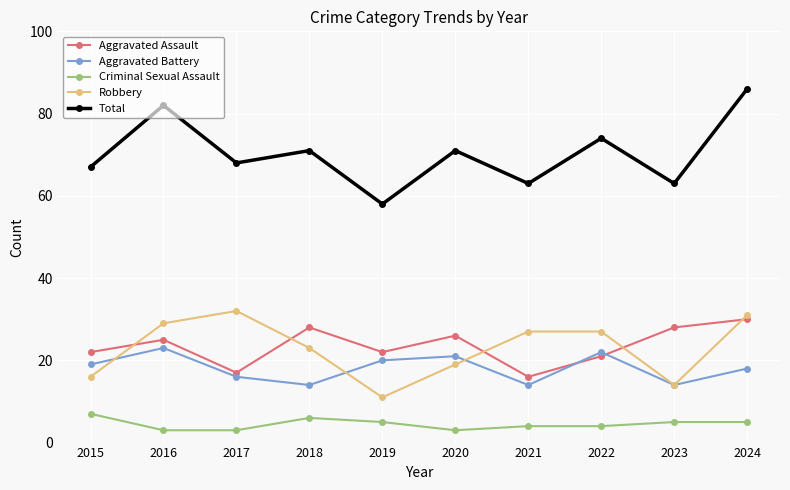

What is the highest value of the Aggravated Battery series?

23